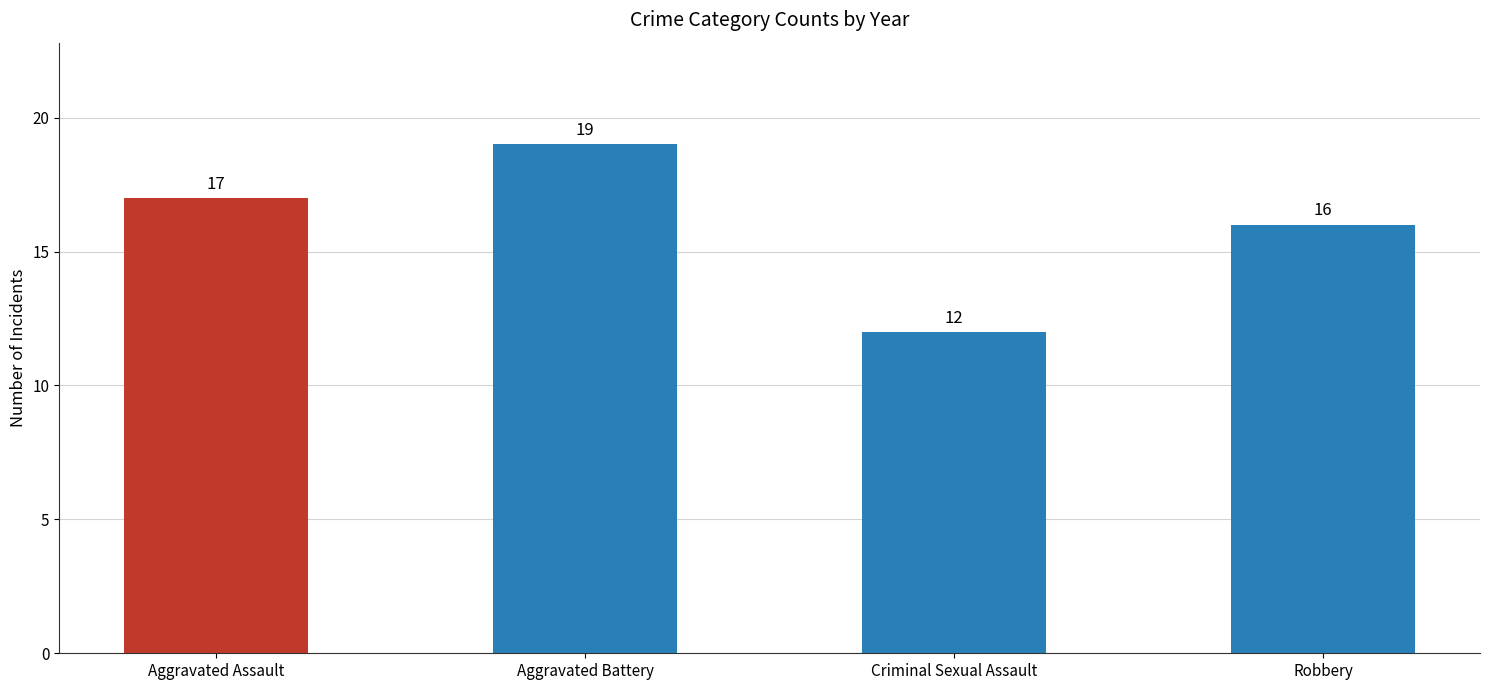

What is the label of the 1st bar from the left?

Aggravated Assault